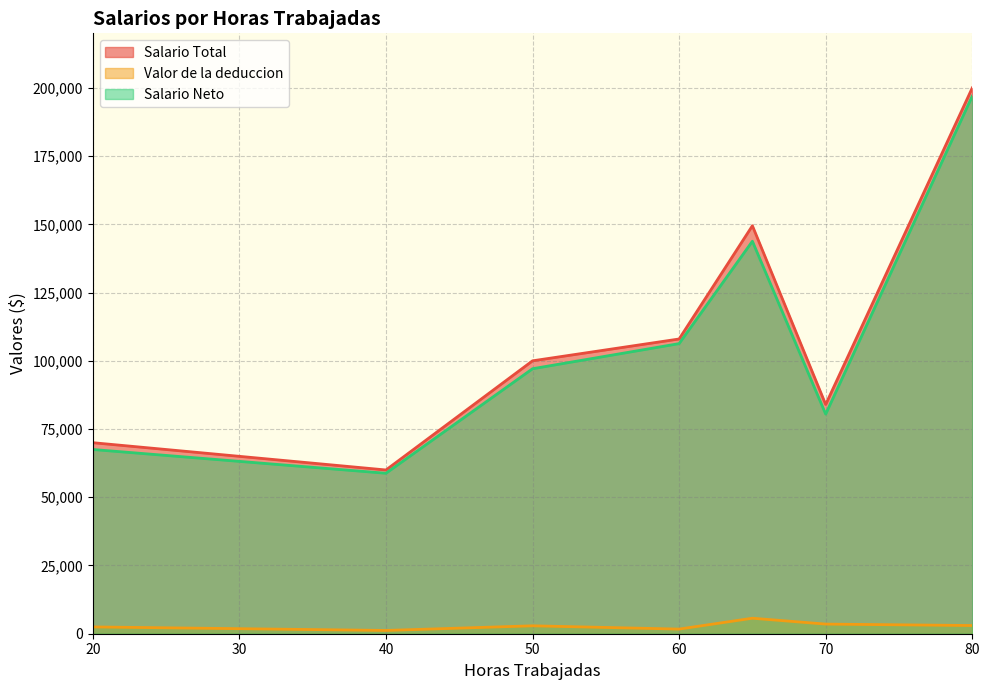

The value of Salario Neto at 65 is 240494.4. True or false?

False